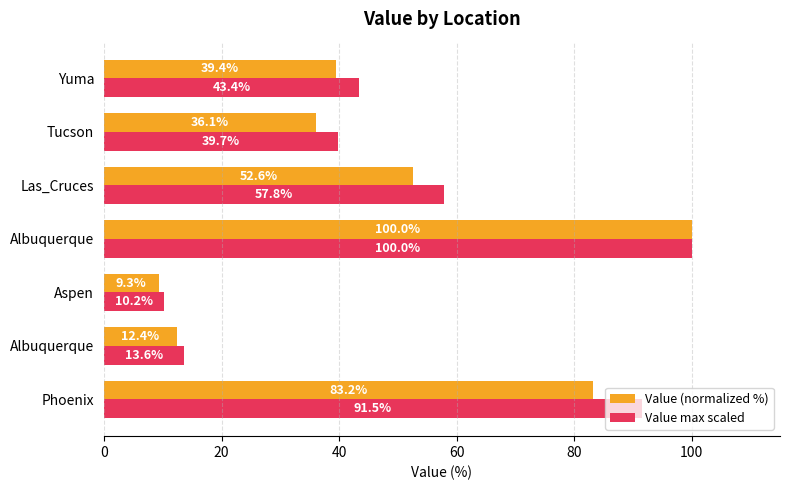

What are all the series names shown in the legend?

Value (normalized %), Value max scaled